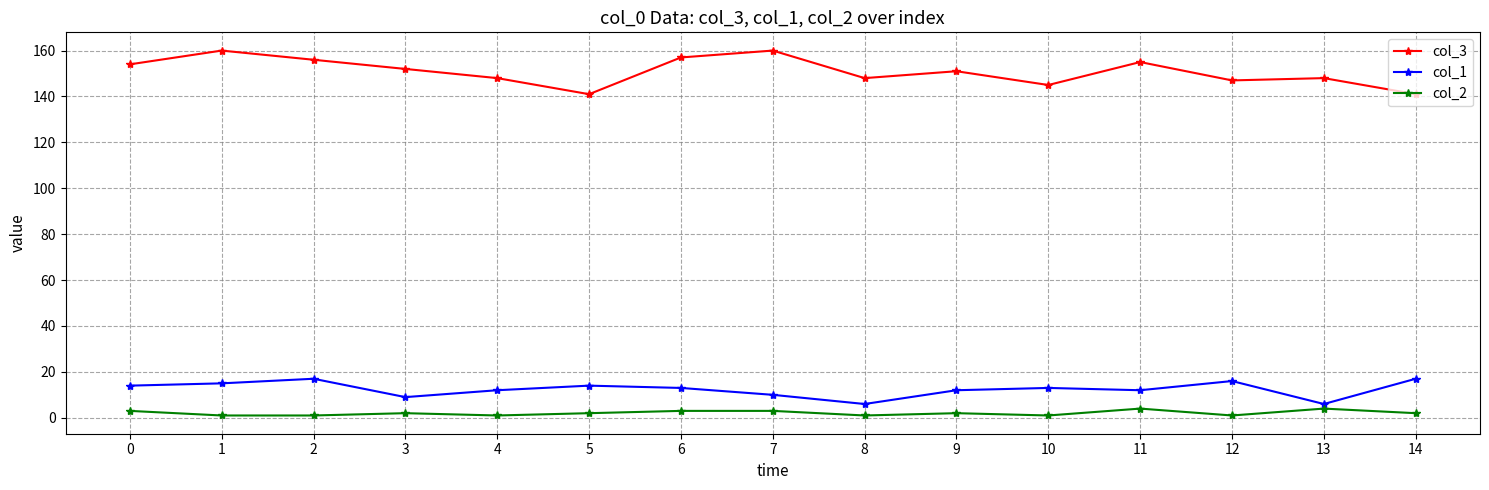

Which series has the largest range (max minus min)?

col_3